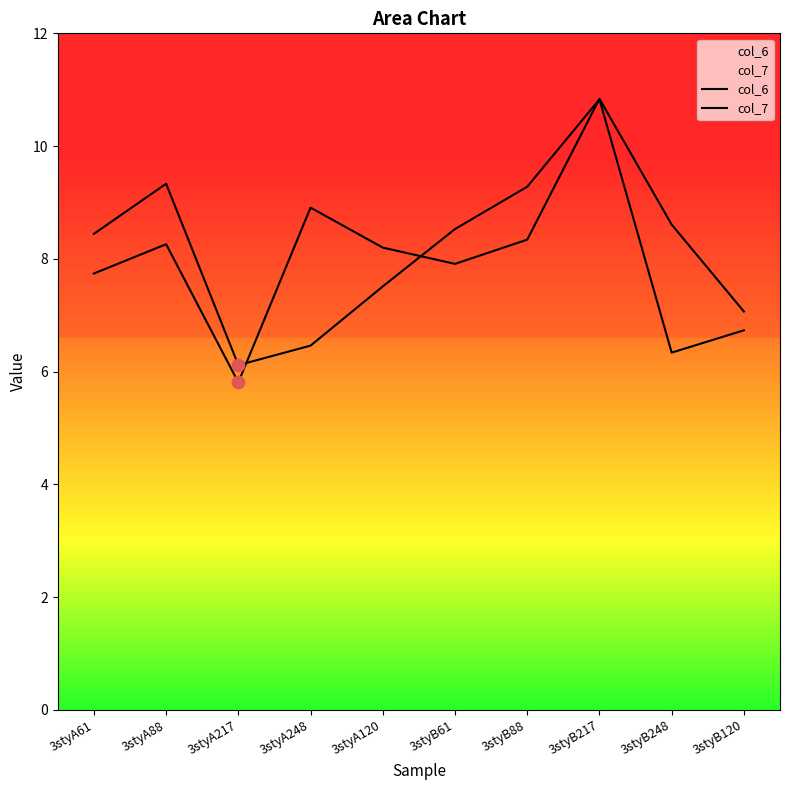

At how many categories does at least one series exceed 10?

1